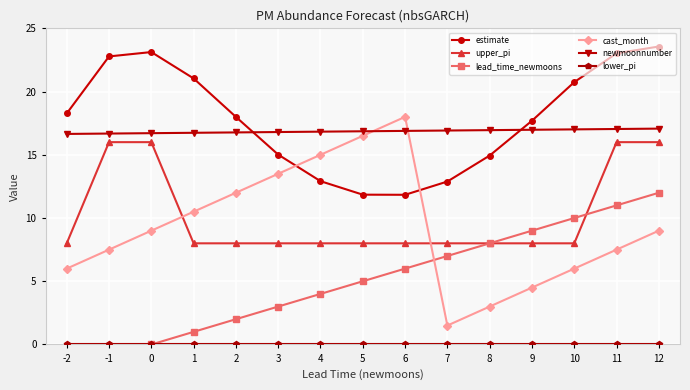

What is the value of the cast_month point at the 3rd from the left?

9.0